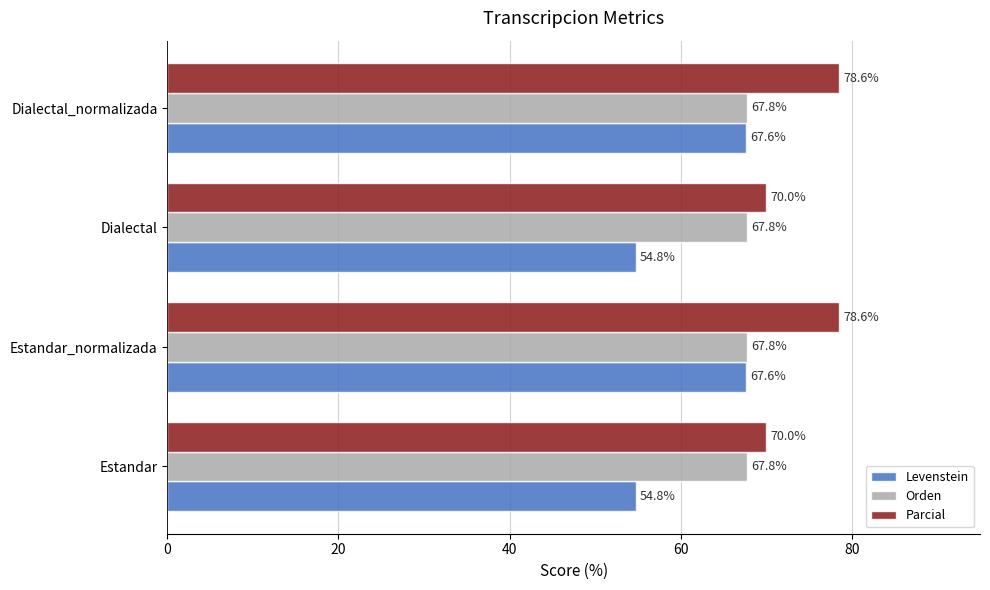

What is the total value across all series at Dialectal_normalizada?

214.0